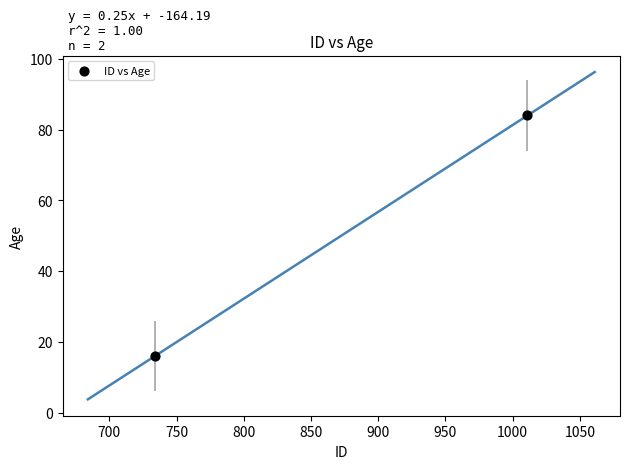

What is the range of X values (max minus min)?

277